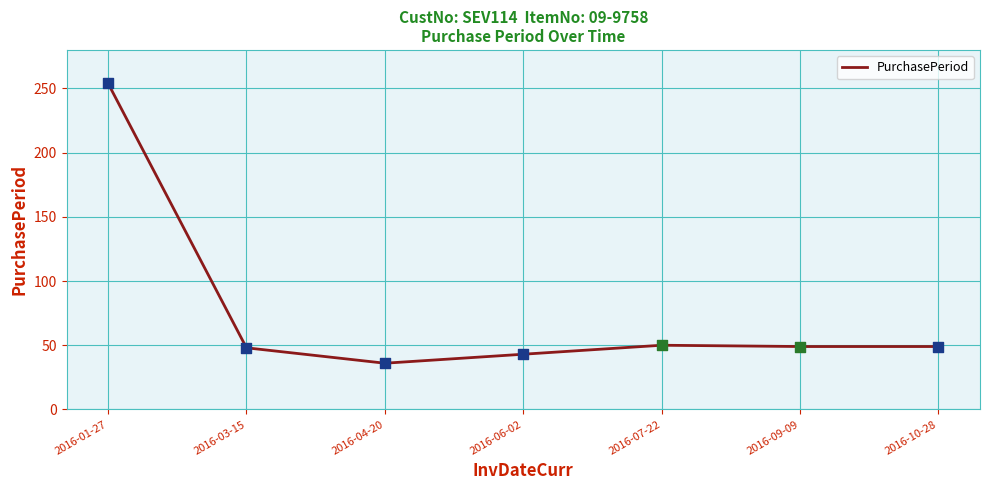

Approximately how many times larger is the value at 2016-07-22 compared to 2016-01-27?

0.2